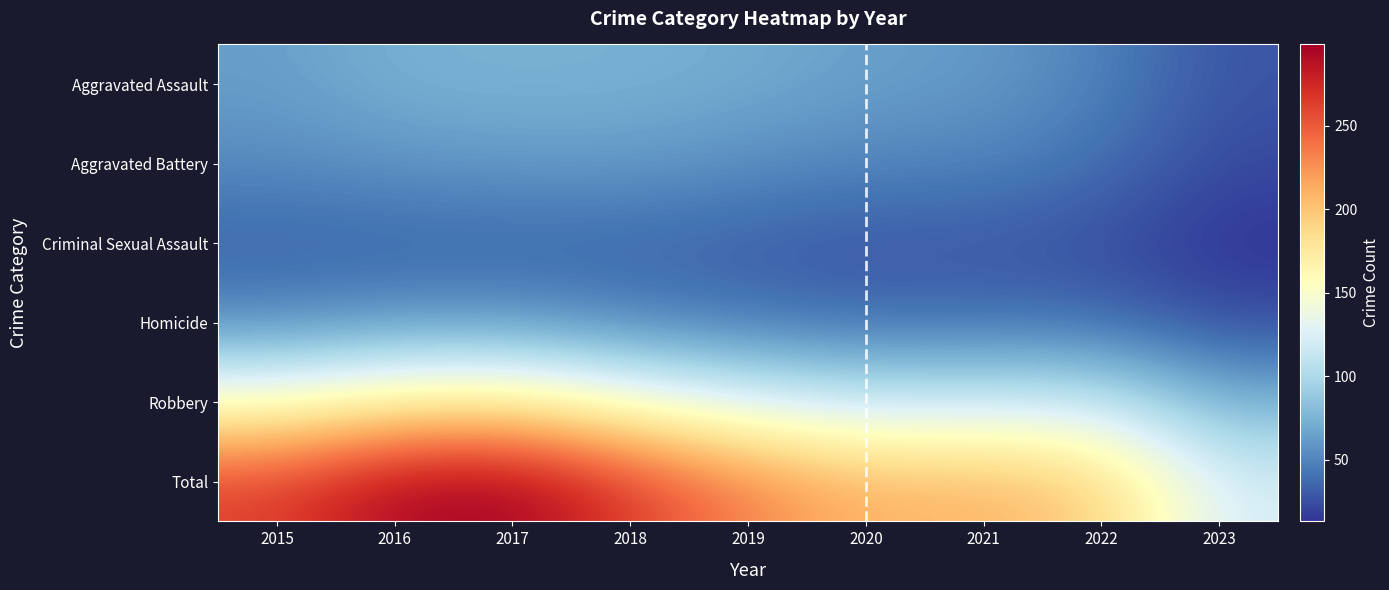

Between 2019 and 2015, which is larger?

2019